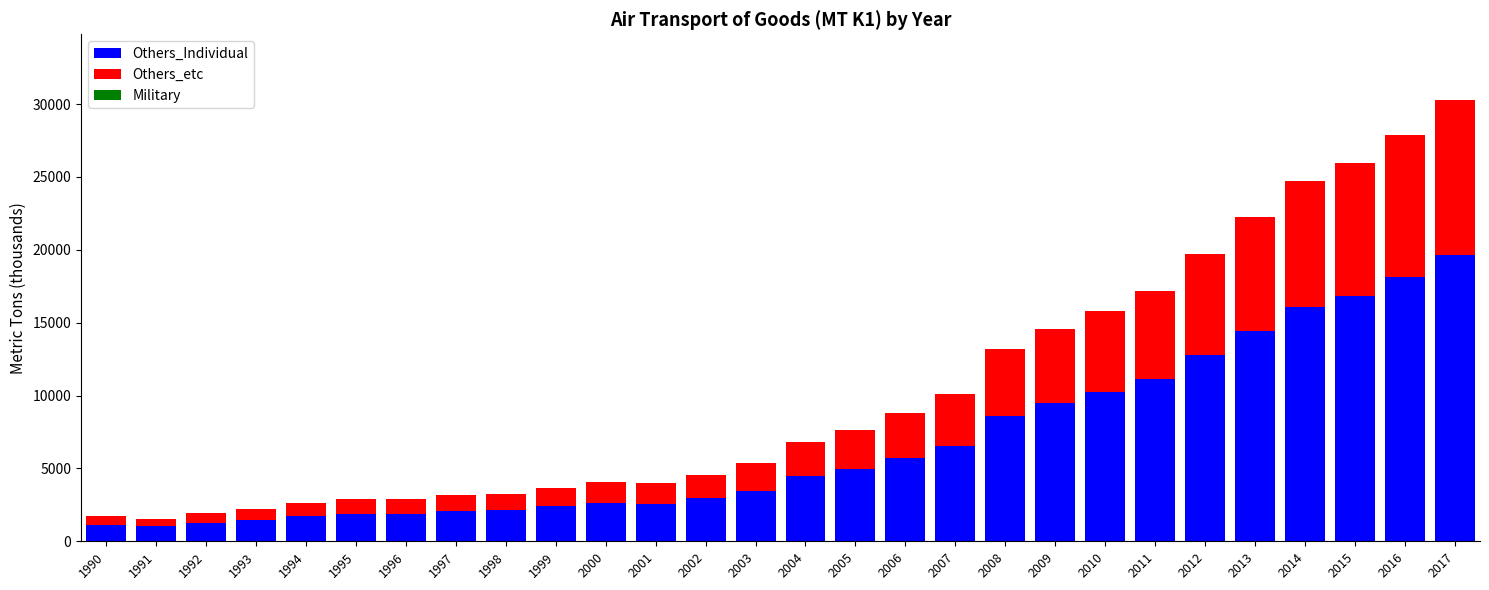

At which category is the sum across all series the highest?

2017